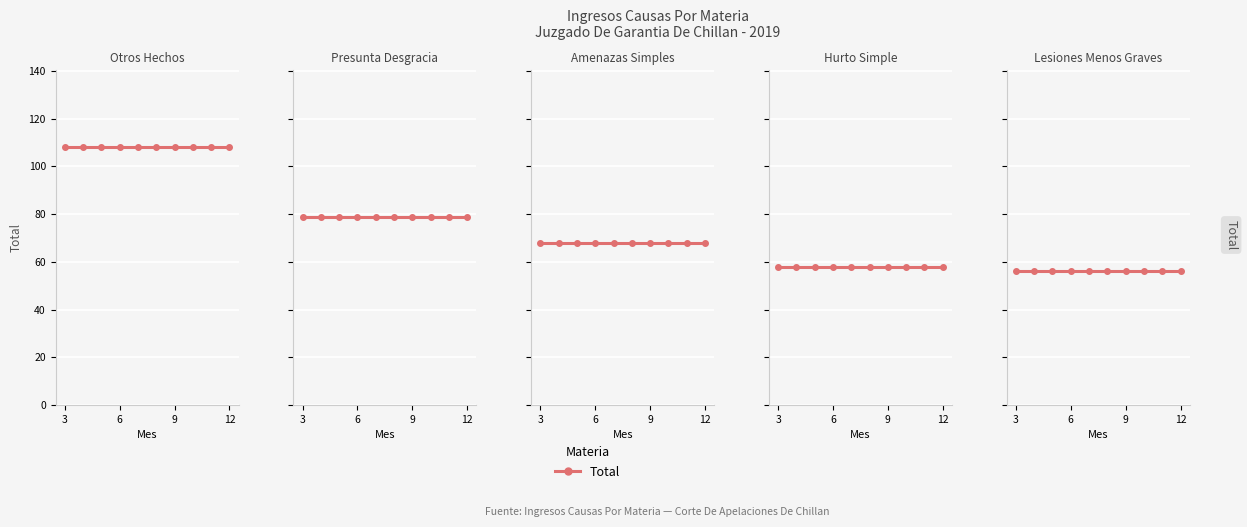

What is the total value across all series at 4?

369